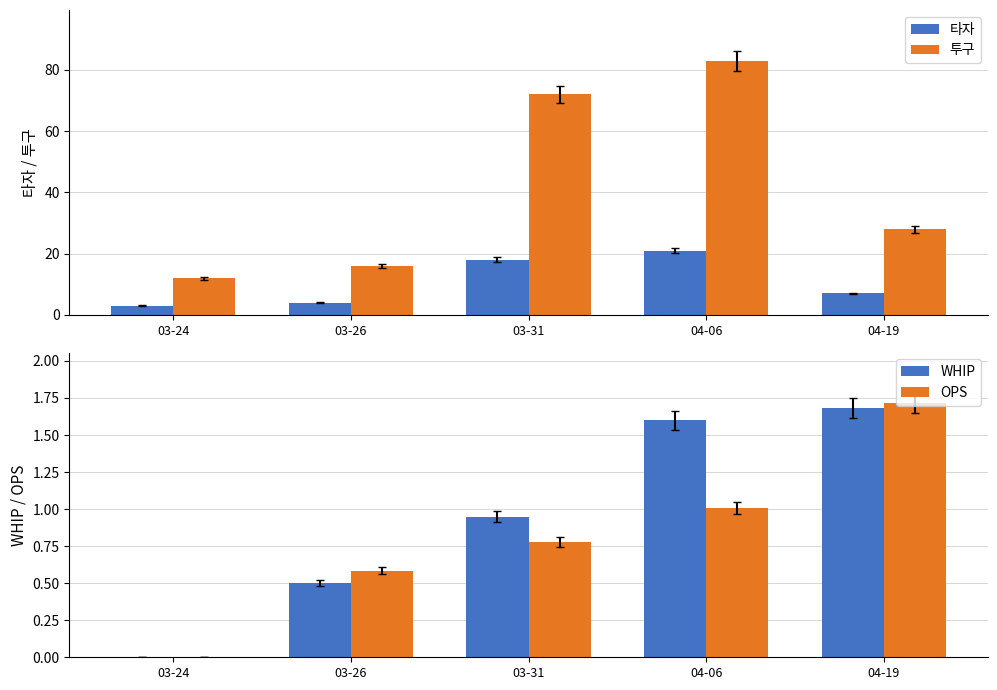

Are the bars horizontal?

No